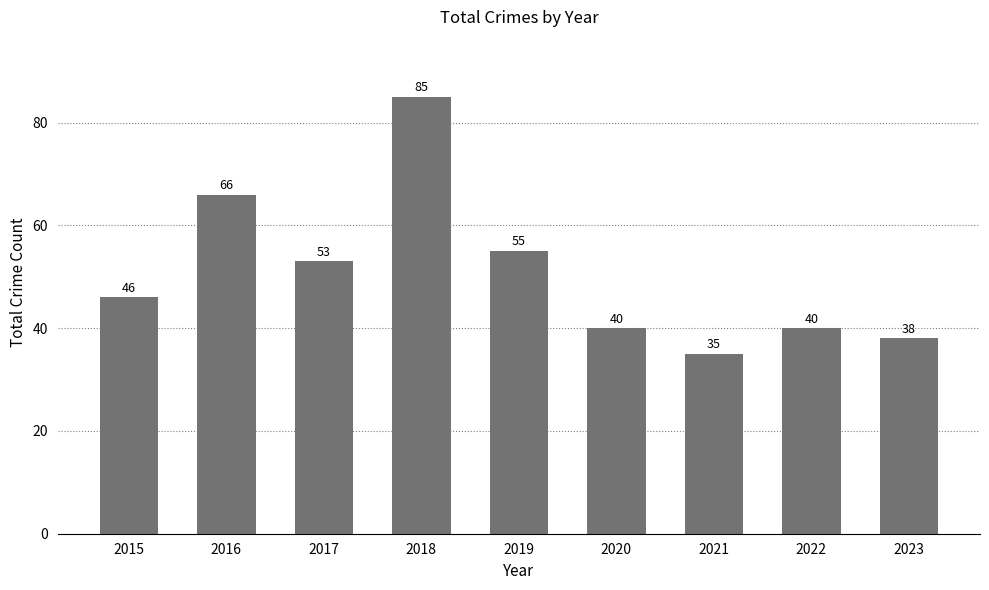

What is the value of the 7th bar from the left?

35